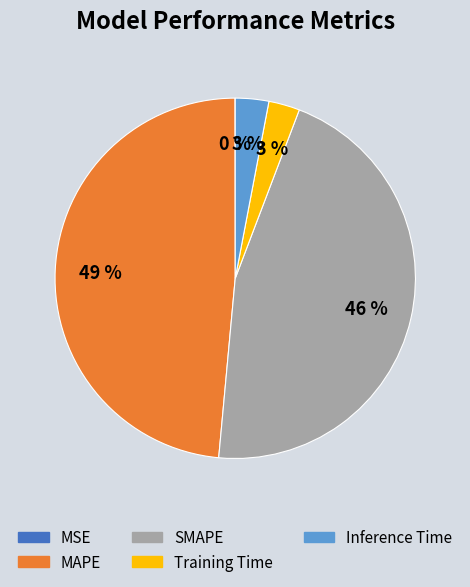

Is it true that MAPE is 42% of the pie?

False